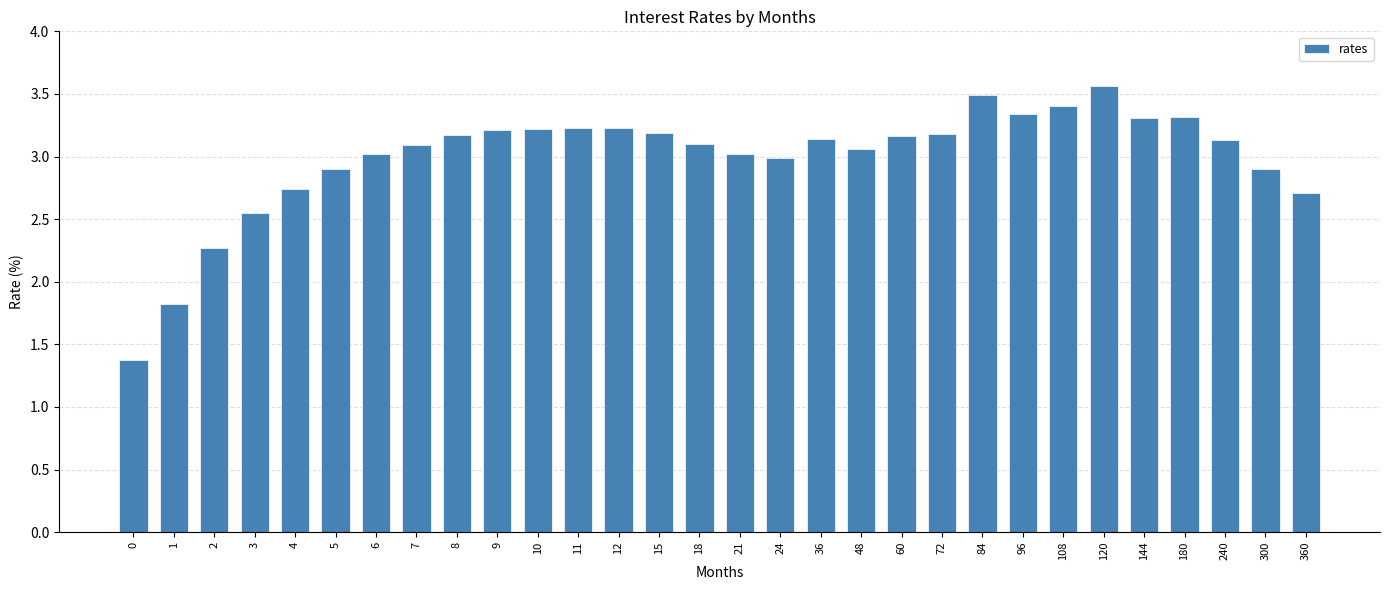

True or false: the data shows 2.0 at 7.

False